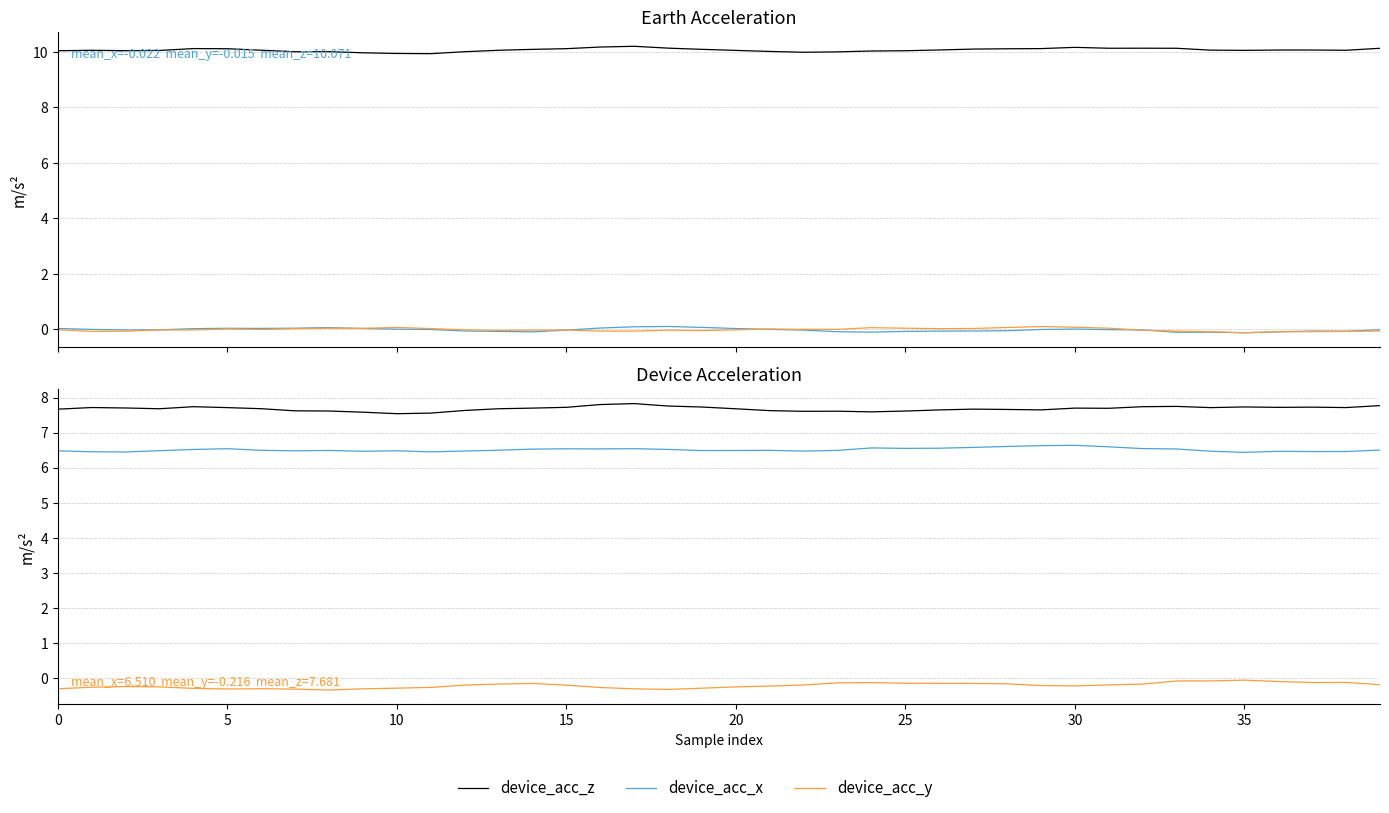

The earth_acc_x series shows -0.0 at 15. True or false?

True